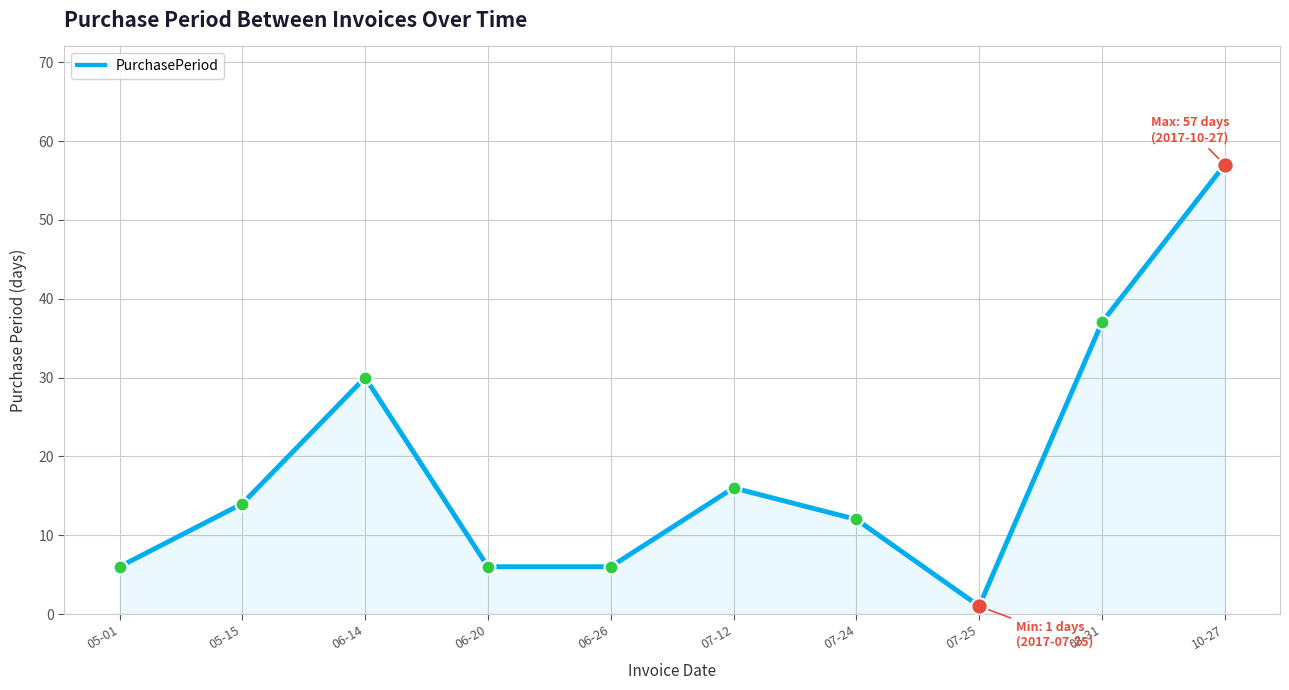

Approximately how many times larger is the value at 07-24 compared to 10-27?

0.2